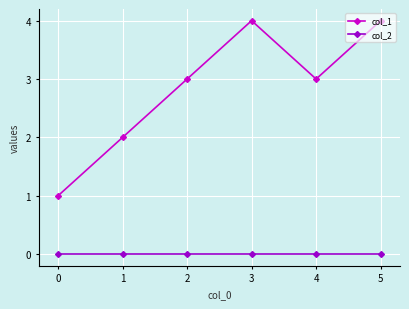

Reading left to right, extract all data points from this chart.

col_1: 1	2	3	4	3	4
col_2: 0	0	0	0	0	0